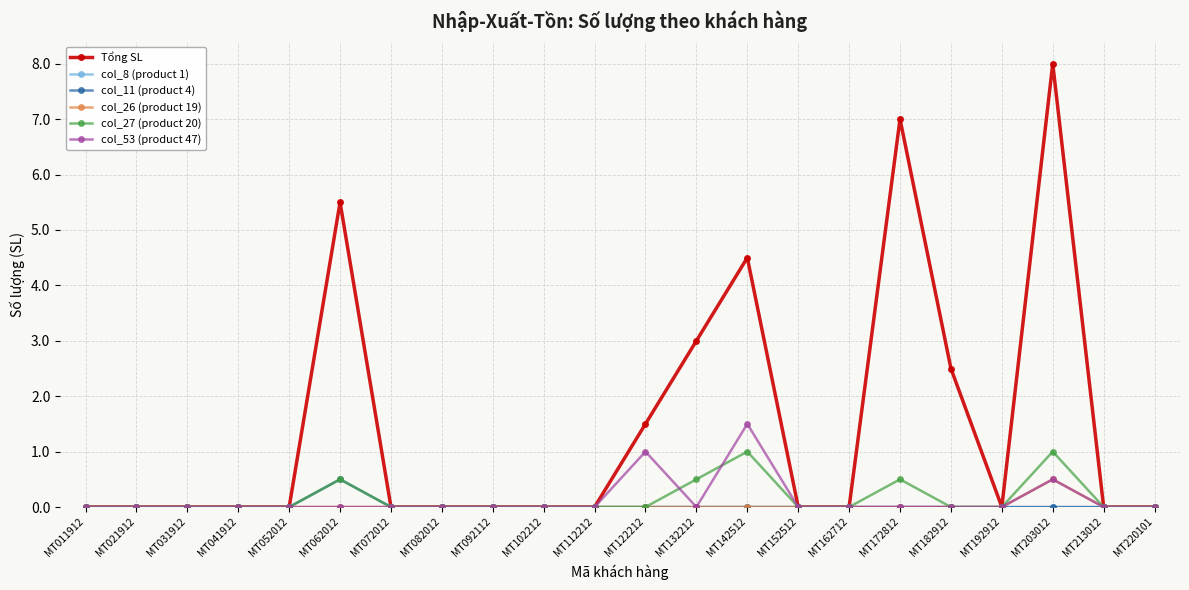

Between MT142512 and MT192912, which series saw the biggest shift?

Tổng SL